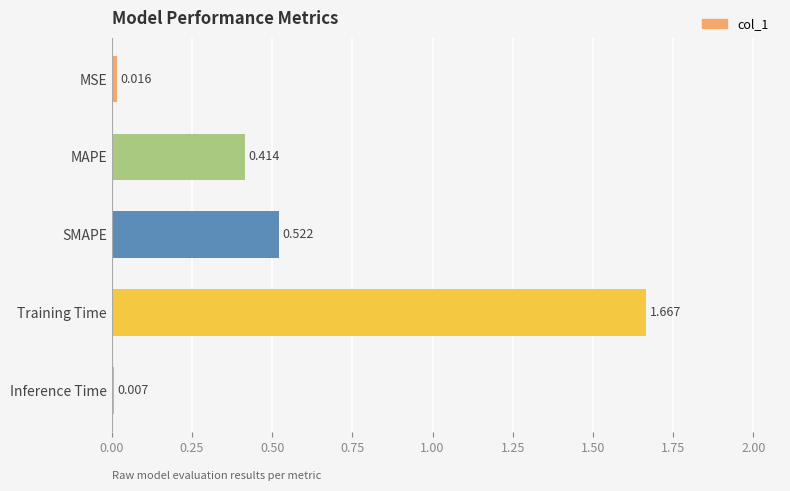

At which category does the chart reach its peak across all series?

Training Time